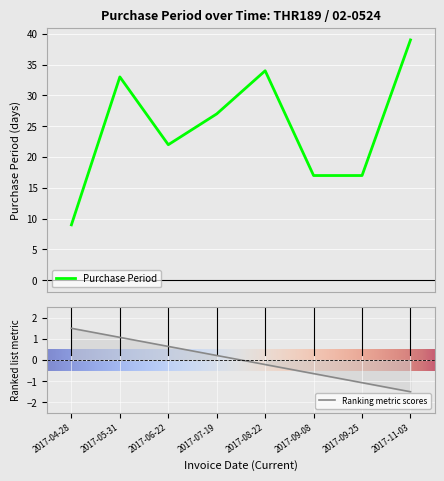

How many points are higher than both their immediate neighbors (excluding endpoints)?

2